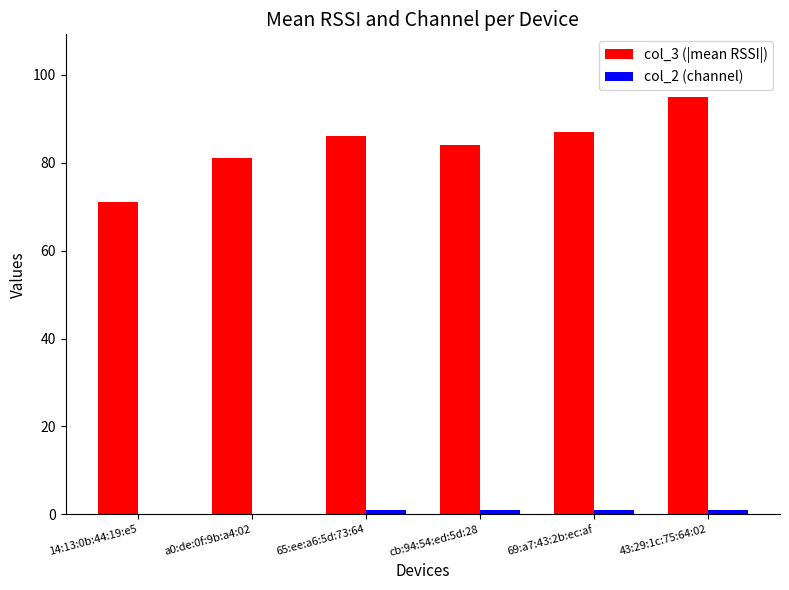

How many groups of bars are there?

6